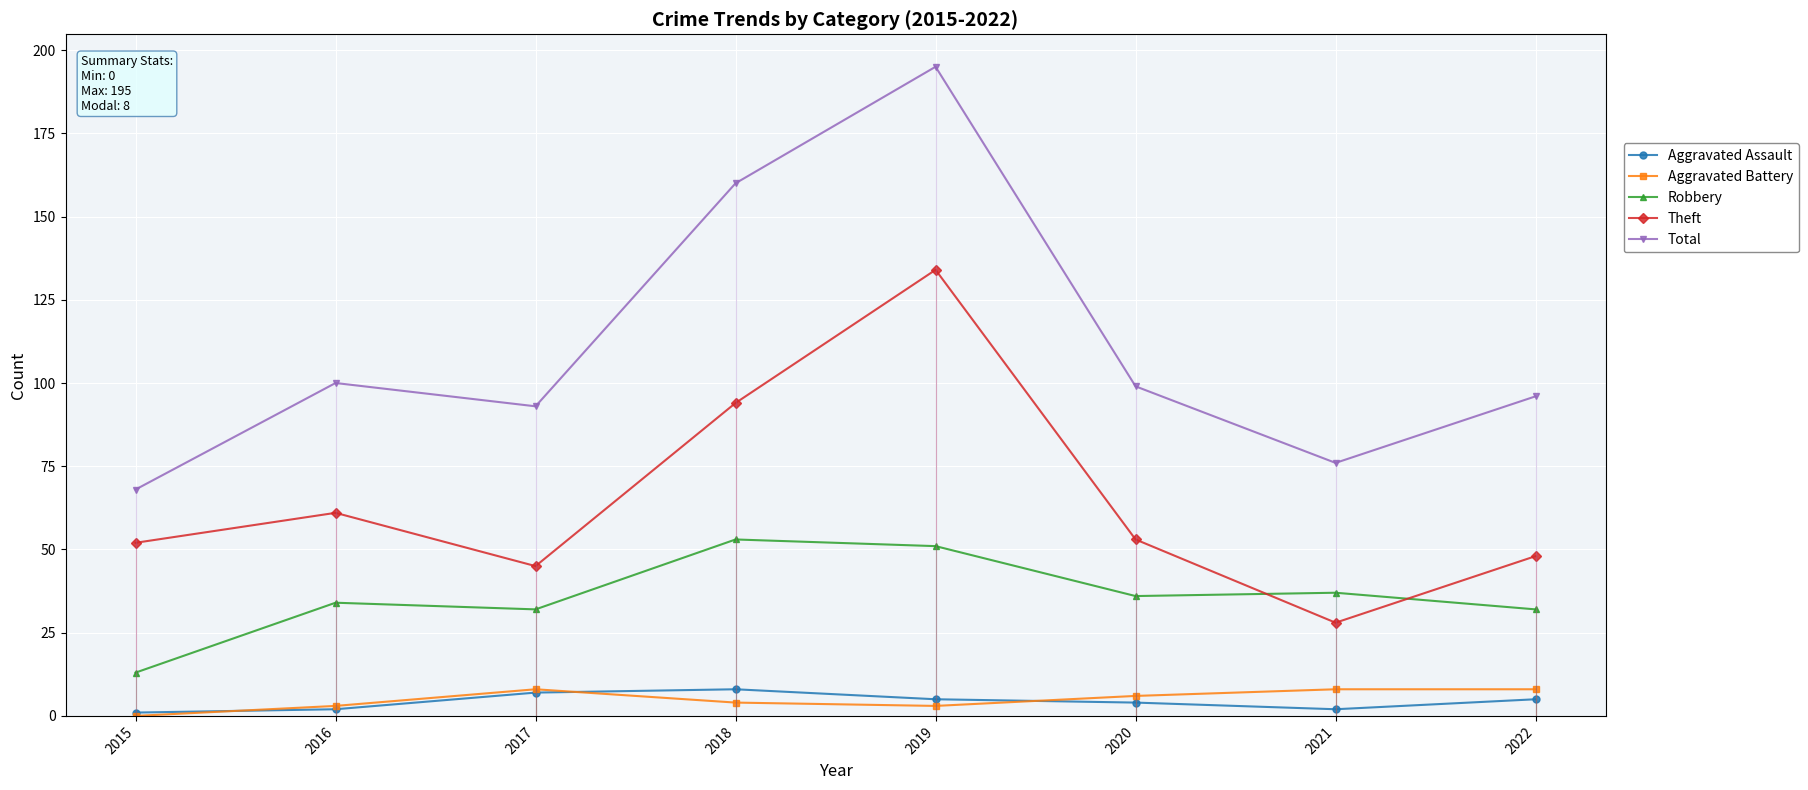

True or false: Aggravated Assault and Robbery intersect in this chart.

False